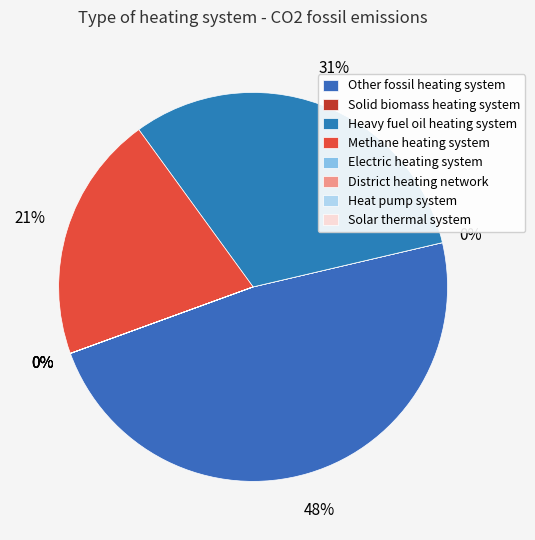

Which slice is the smallest?

Solid biomass heating system